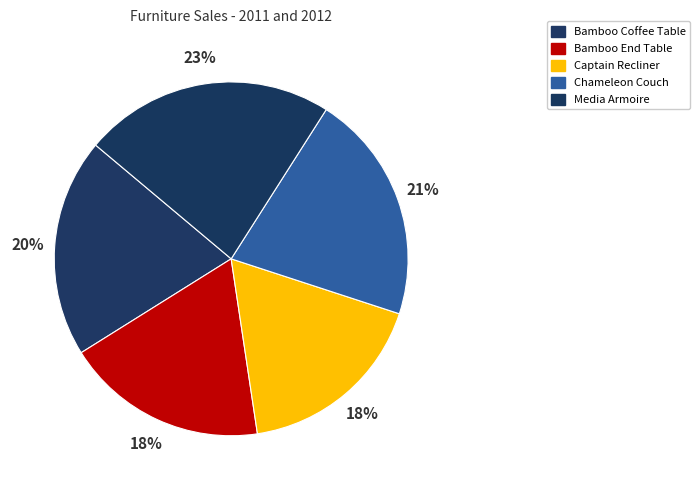

How many segments does this pie chart have?

5